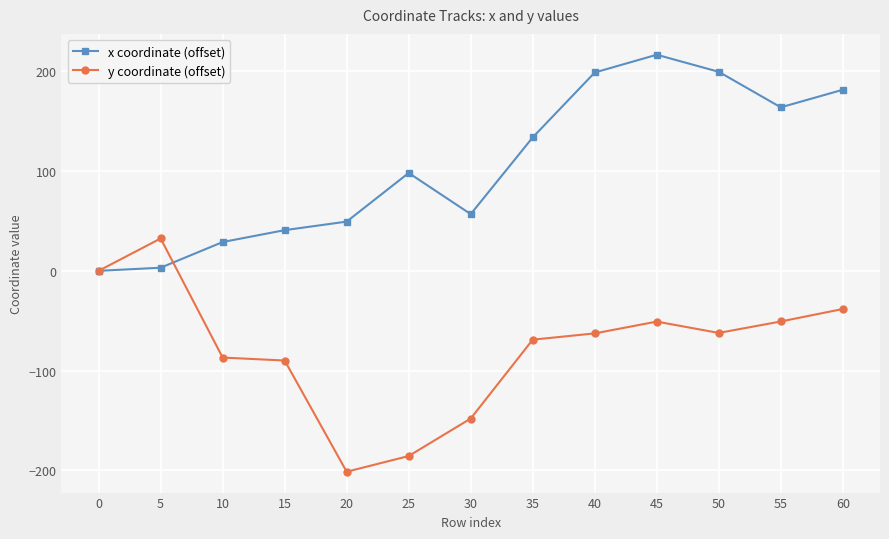

List the series in order of their peak value, lowest first.

y coordinate (offset), x coordinate (offset)